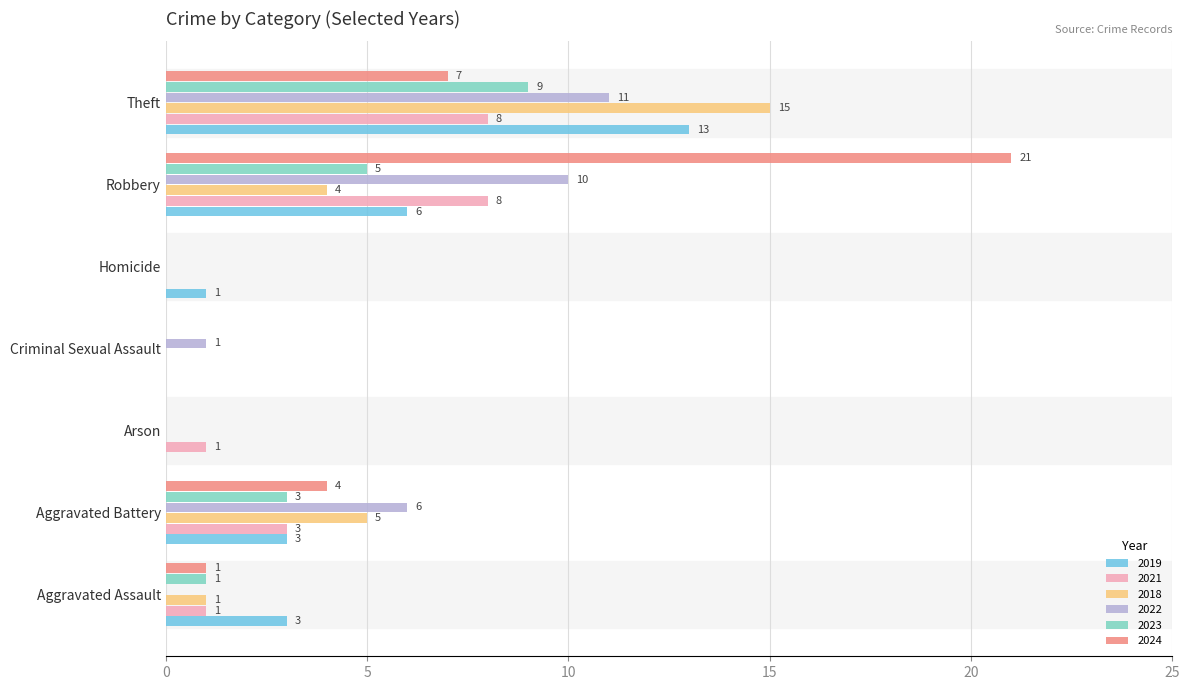

What is the sum of all 2018 values?

25